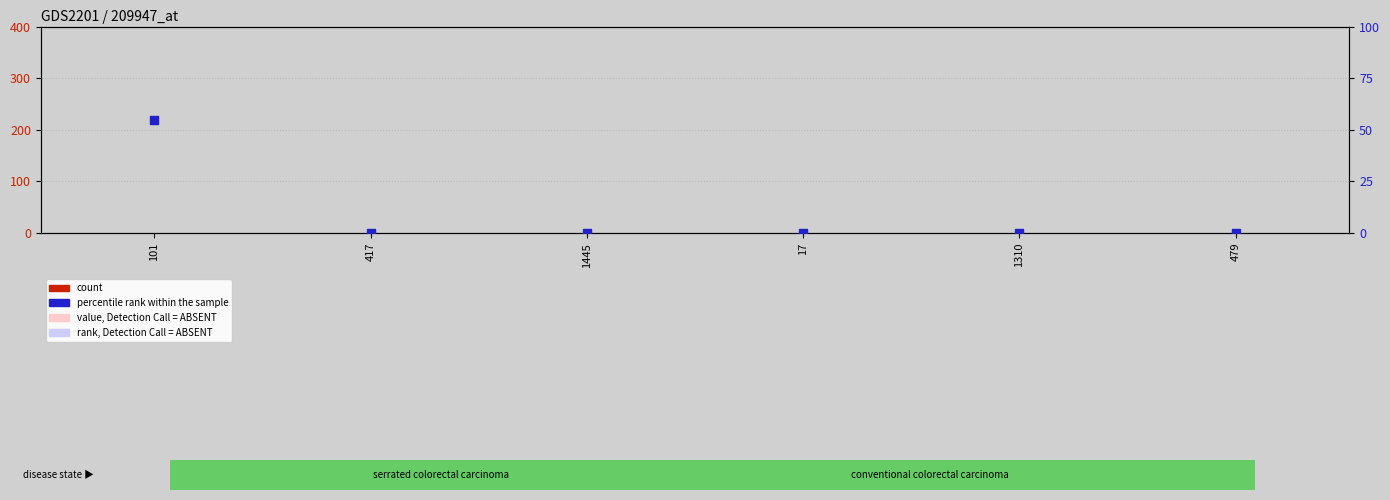

Which series has the widest spread of Y values?

percentile rank within the sample